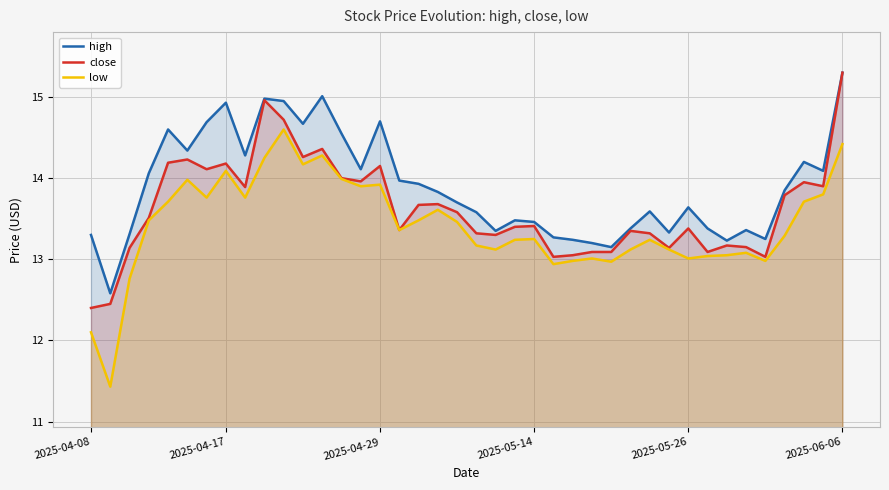

How many distinct data groups are displayed?

3